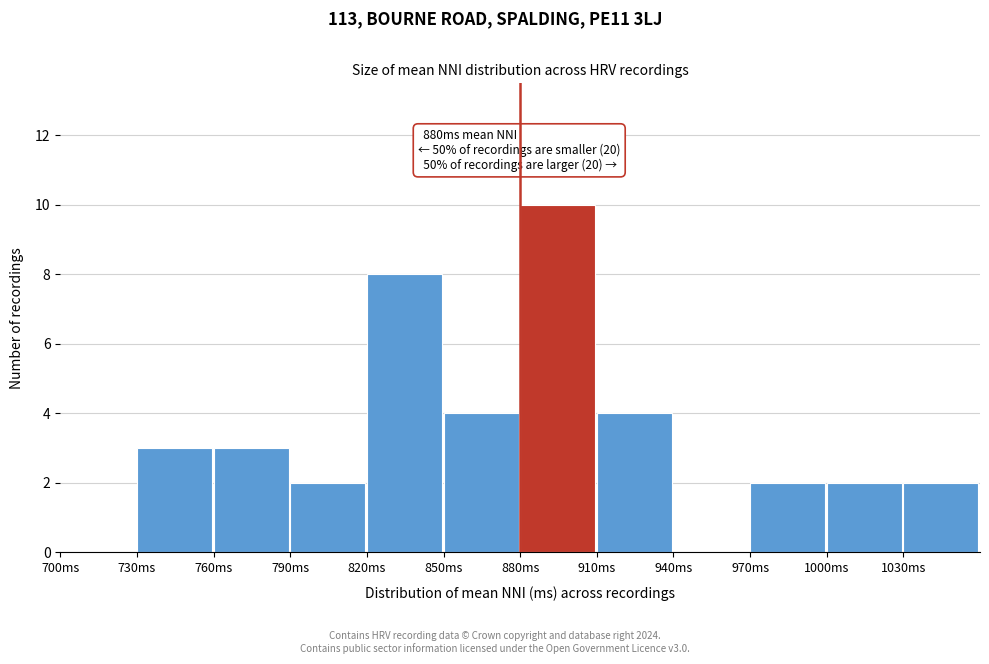

Which range on the x-axis has the tallest bar?

880 to 910